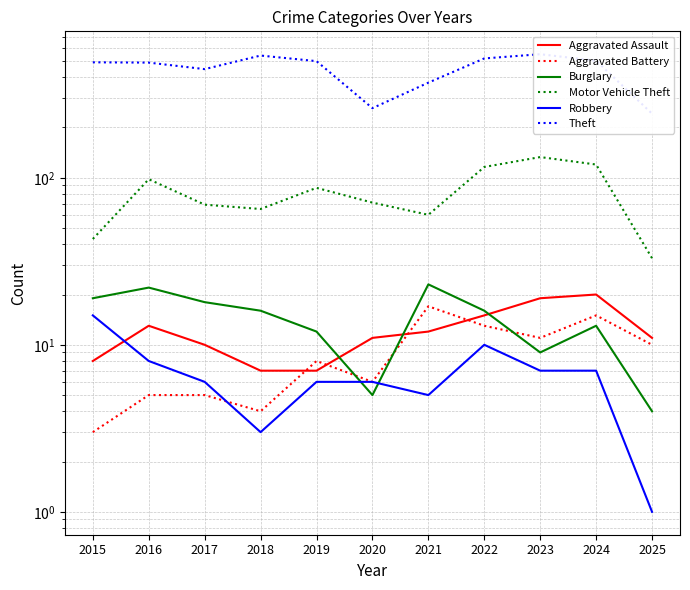

Is this an area chart (filled region under the line)?

No